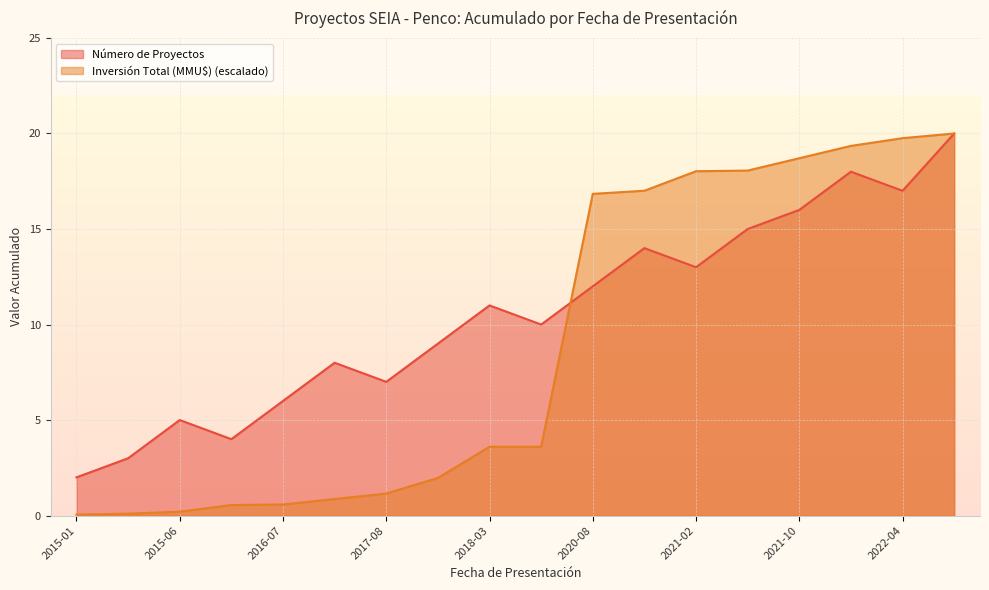

Reading left to right, list all the values displayed in this chart.

Número de Proyectos: 2.0	3.0	5.0	4.0	6.0	8.0	7.0	9.0	11.0	10.0	12.0	14.0	13.0	15.0	16.0	18.0	17.0	20.0
Inversión Total (MMU$): 0.0	0.1	0.2	0.6	0.6	0.9	1.2	2.0	3.6	3.6	16.8	17.0	18.0	18.1	18.7	19.4	19.8	20.0